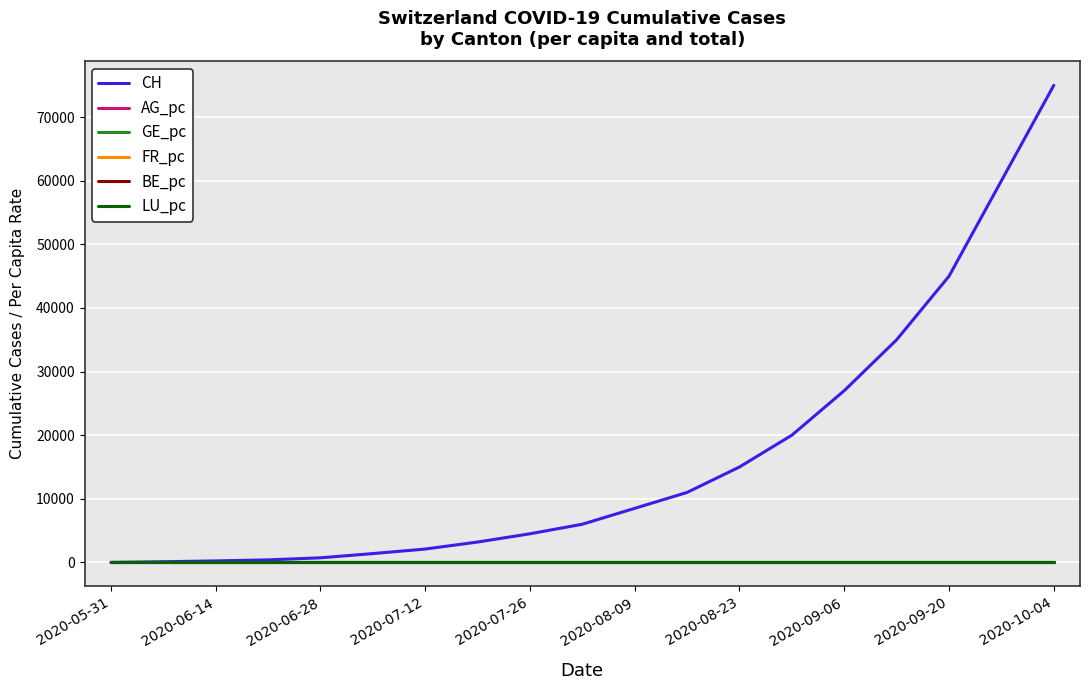

Which series has the largest range (max minus min)?

CH